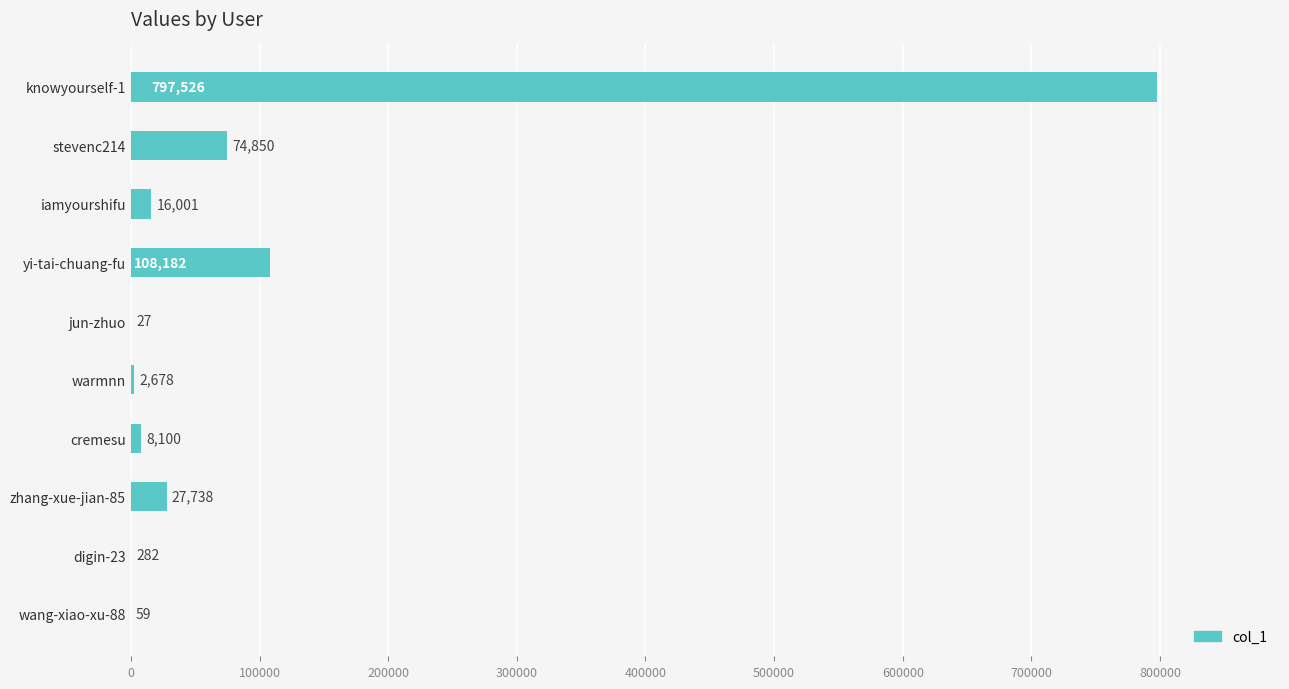

Does the chart contain stacked bars?

No